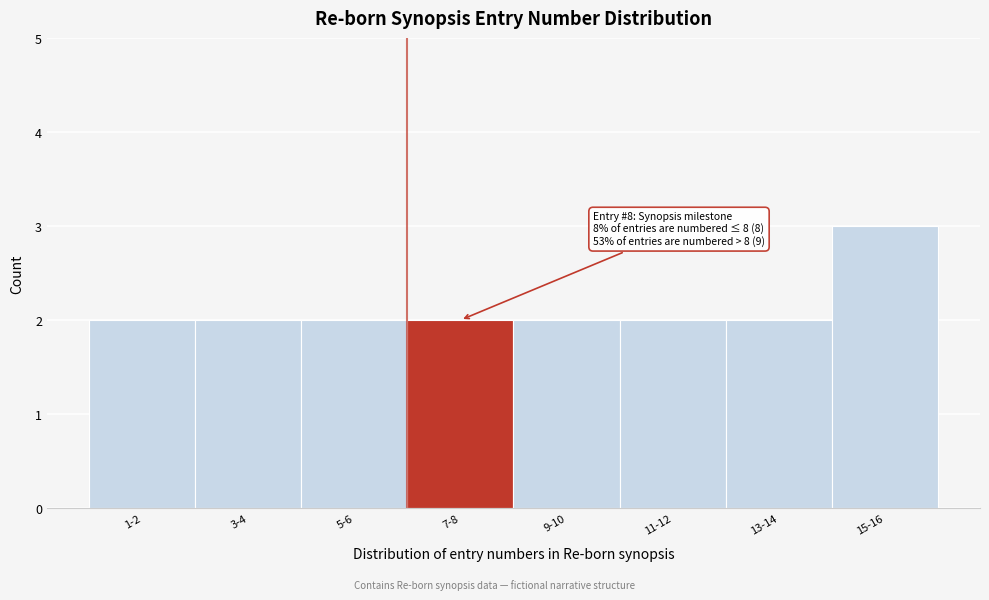

Reading left to right, extract all data points from this chart.

1-2=2	3-4=2	5-6=2	7-8=2	9-10=2	11-12=2	13-14=2	15-16=3